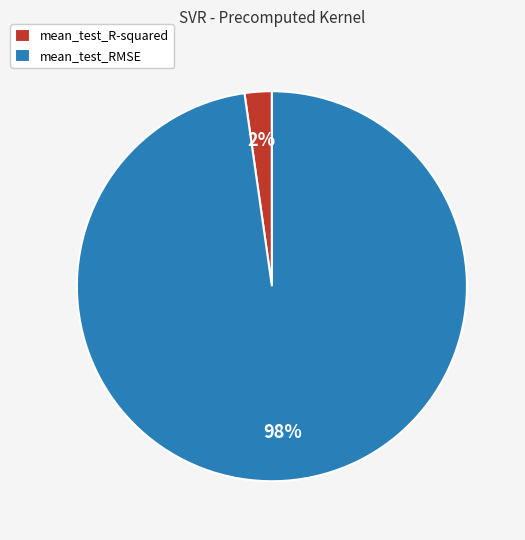

Do mean_test_RMSE and mean_test_R-squared together represent more than half of the pie?

Yes